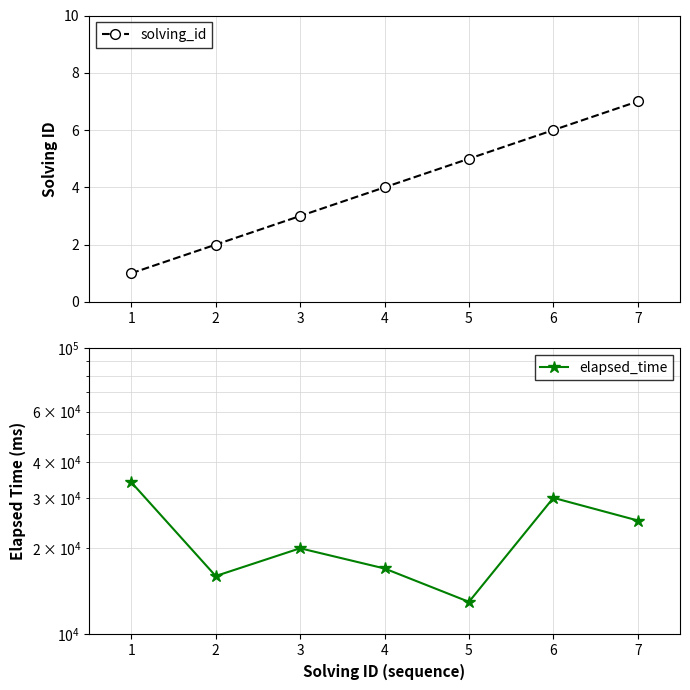

What are all the series names shown in the legend?

solving_id, elapsed_time